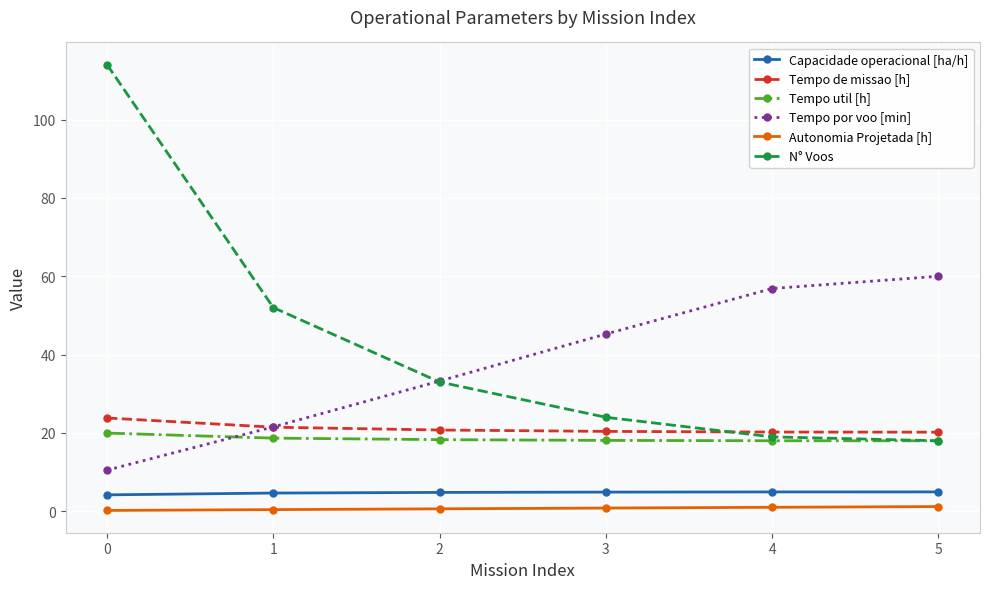

How many data points does each series have?

6